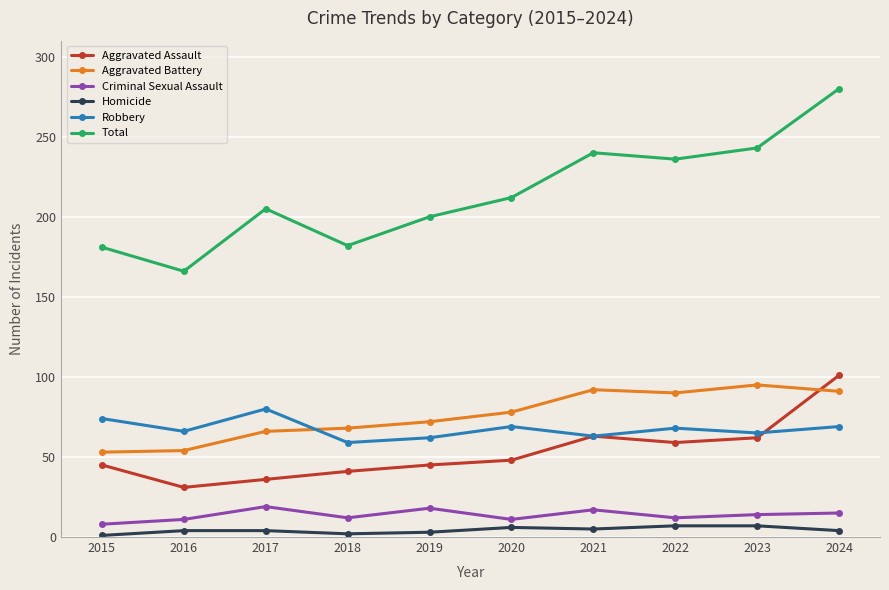

Which series changed the most between 2021 and 2024?

Total